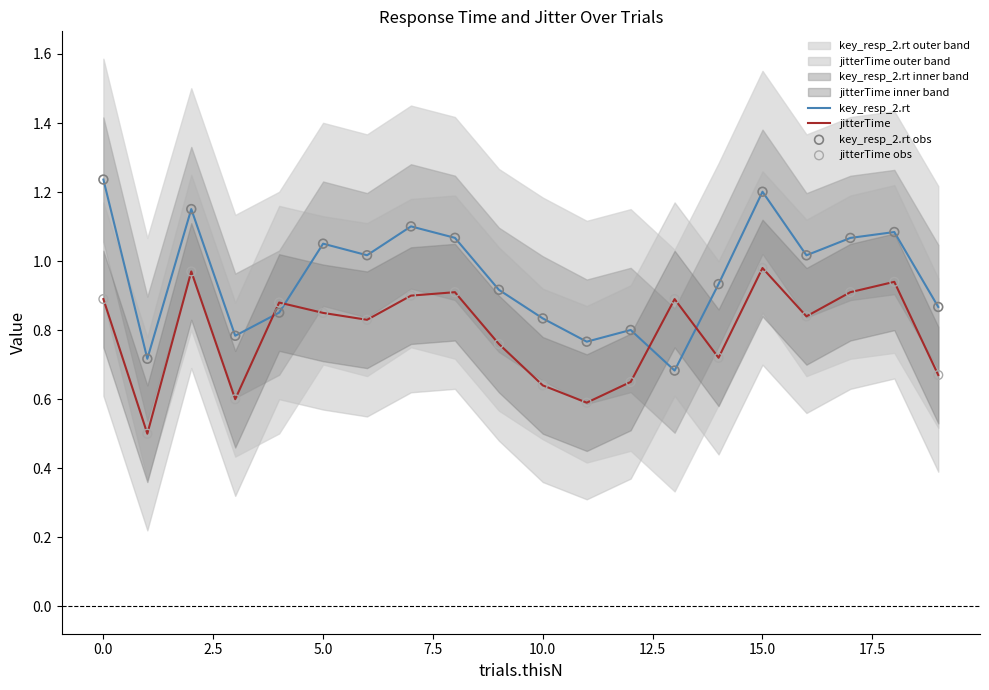

Which series has the widest spread of Y values?

key_resp_2.rt